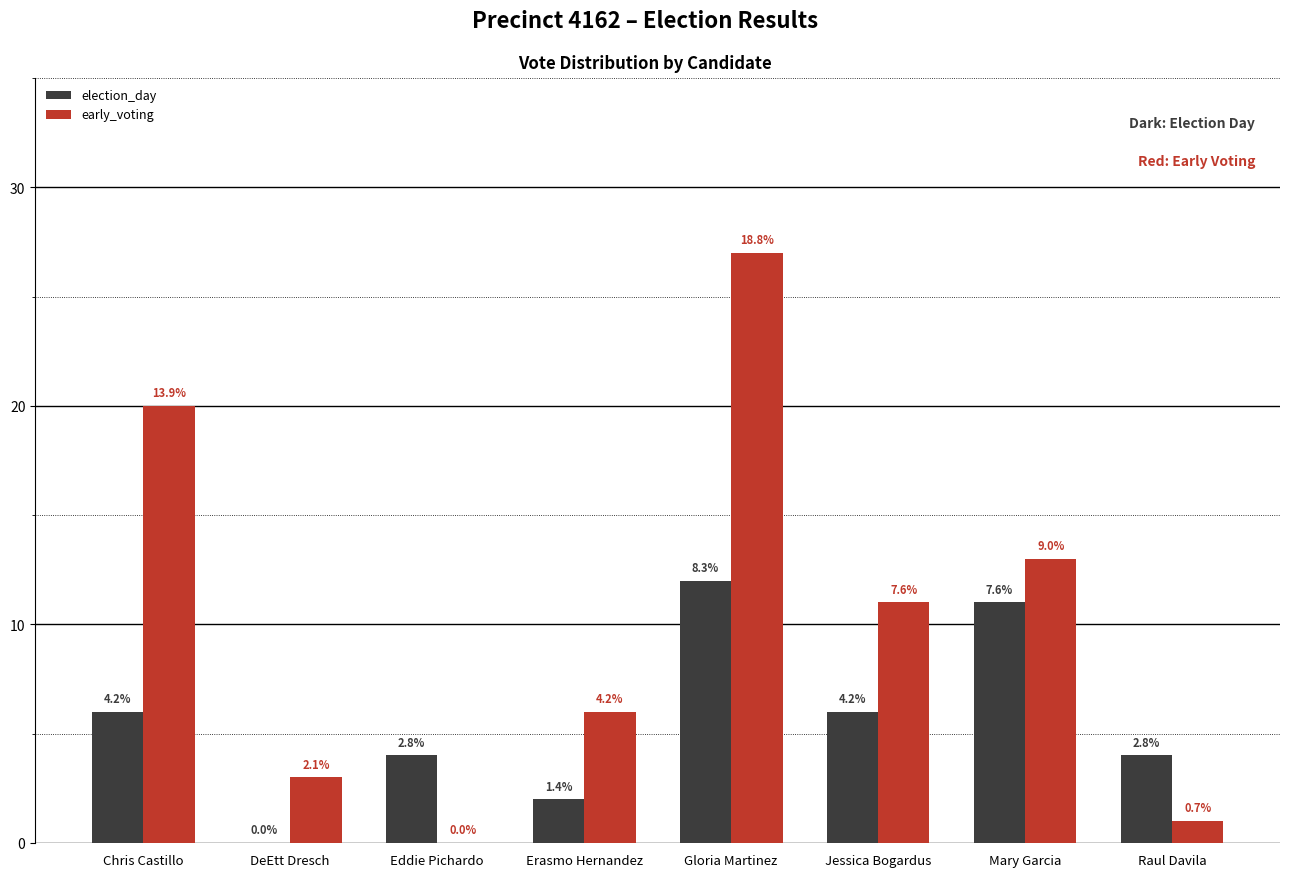

Are the bars grouped side by side (vs. stacked)?

Yes